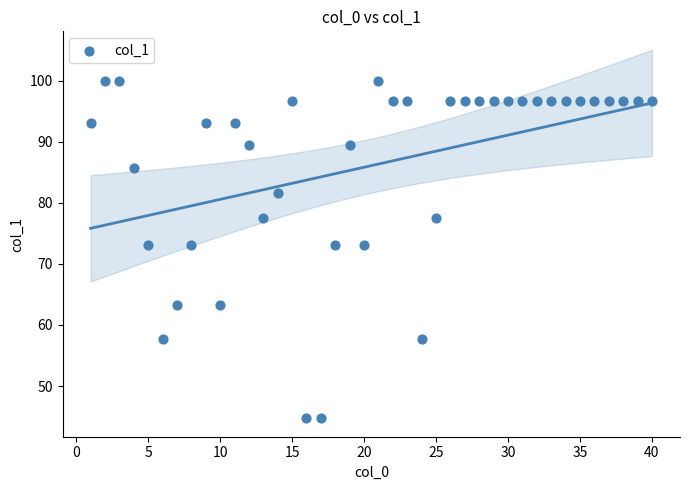

What is the range of Y values (max minus min)?

55.3